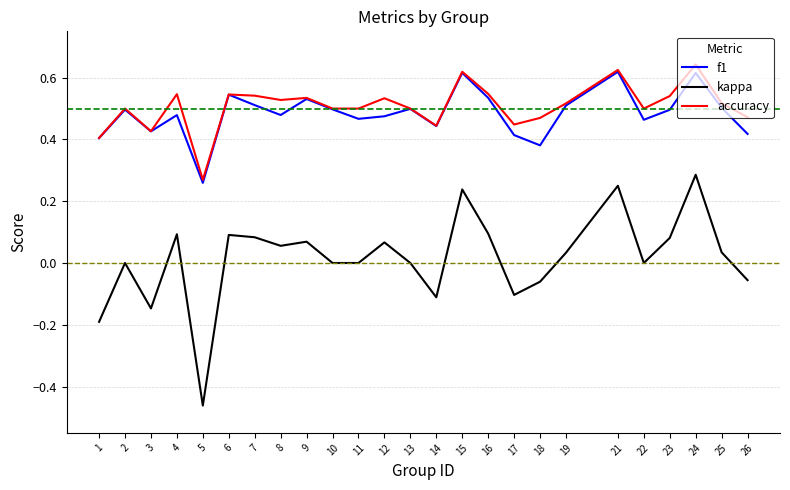

Is the value of kappa at 19 greater than the value of accuracy at 5?

No